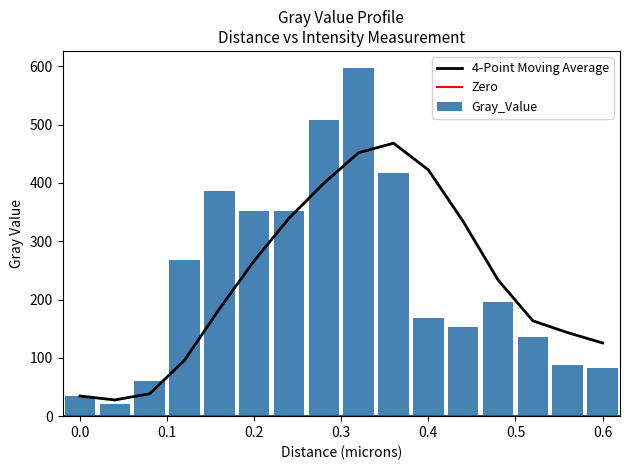

What is the label of the 10th bar from the right?

0.24